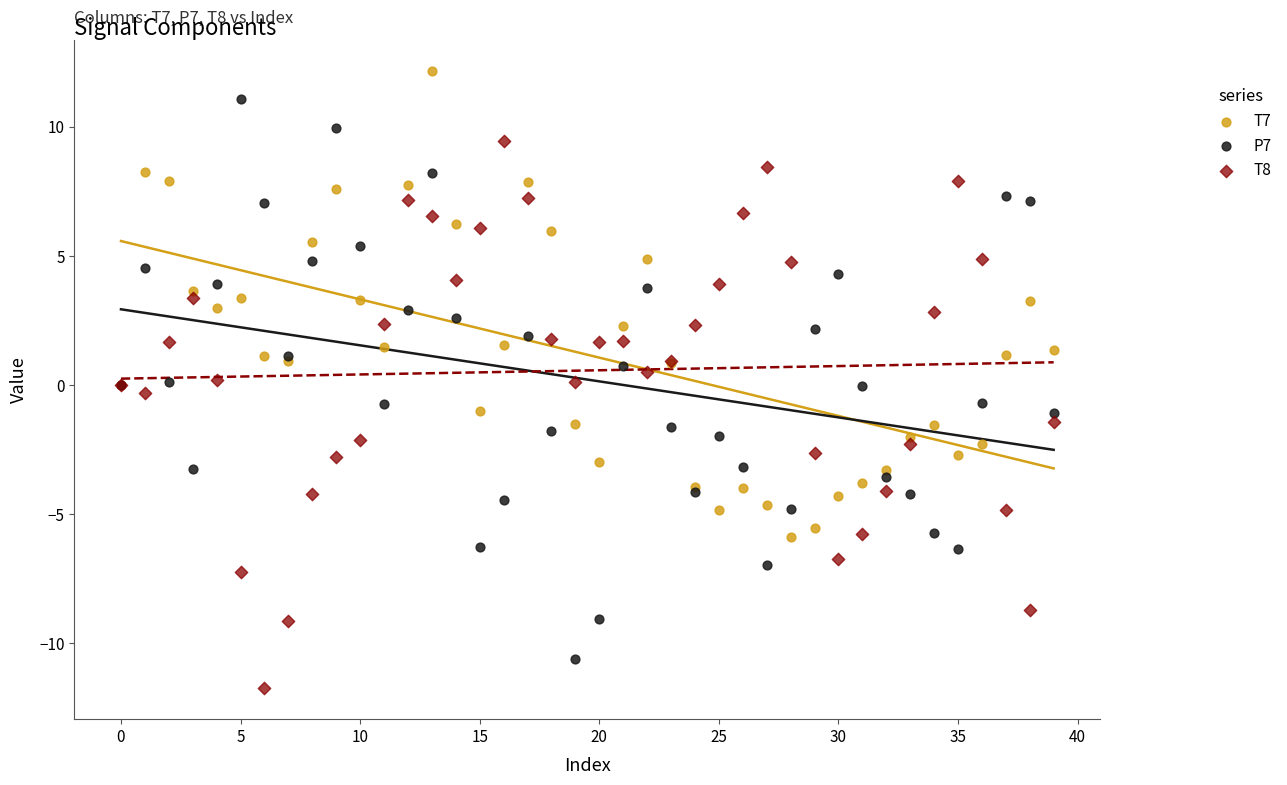

What are all the series names shown in the legend?

T7, P7, T8